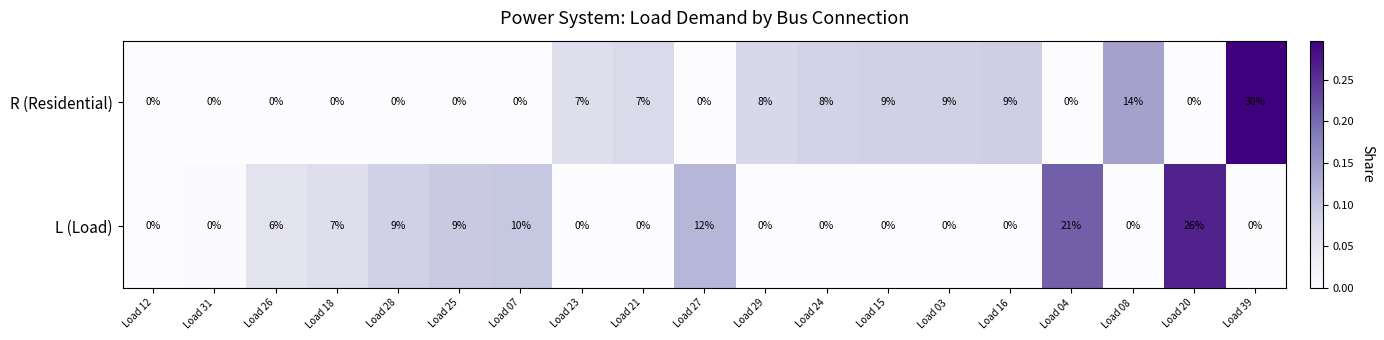

Which series has the largest total across all categories?

R (Residential)